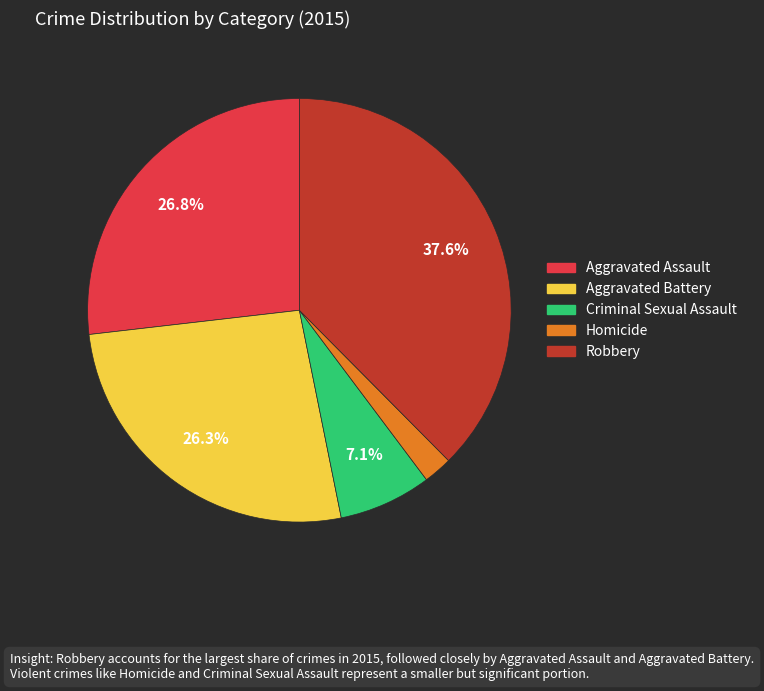

Does Robbery account for over 50% of the chart?

No